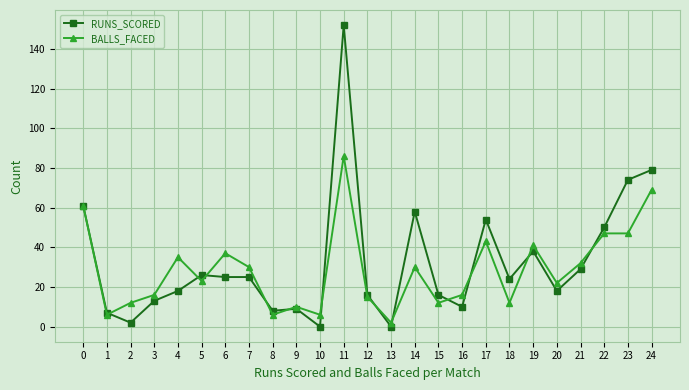

What is the maximum value shown in the chart?

152